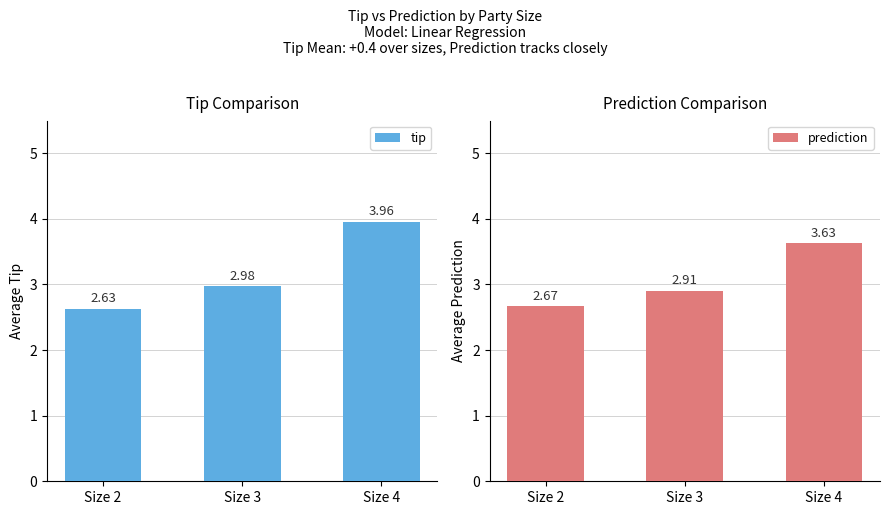

Which series has the largest range (max minus min)?

tip